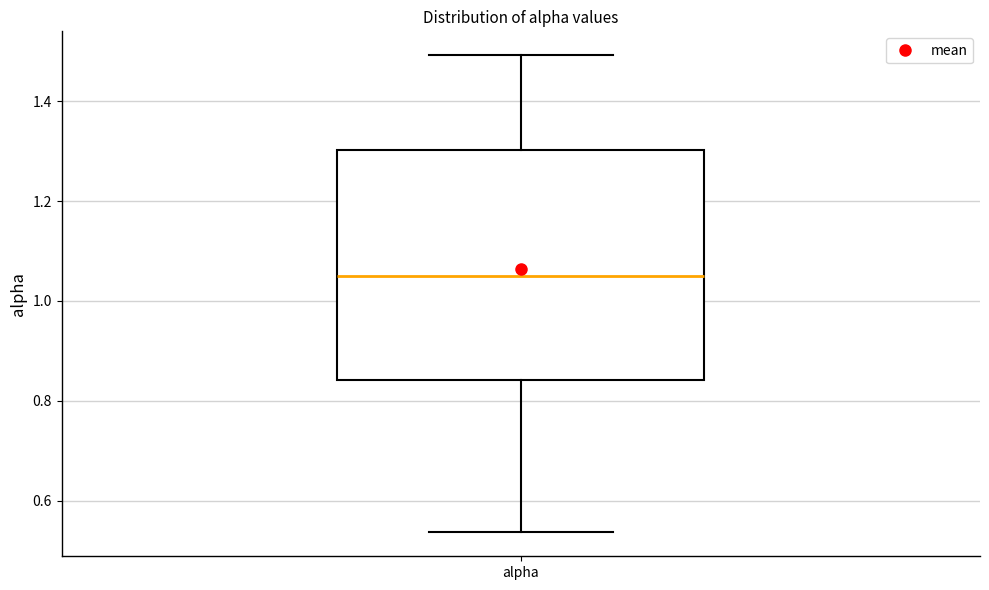

Transcribe this box plot: give where the median line is, the range the box spans, and where the two whiskers end, as read against the y-axis. The values are not printed on the chart, so give them approximately, as read against the axis.

median 1.06, box 0.84 to 1.30, whiskers 0.54 to 1.50